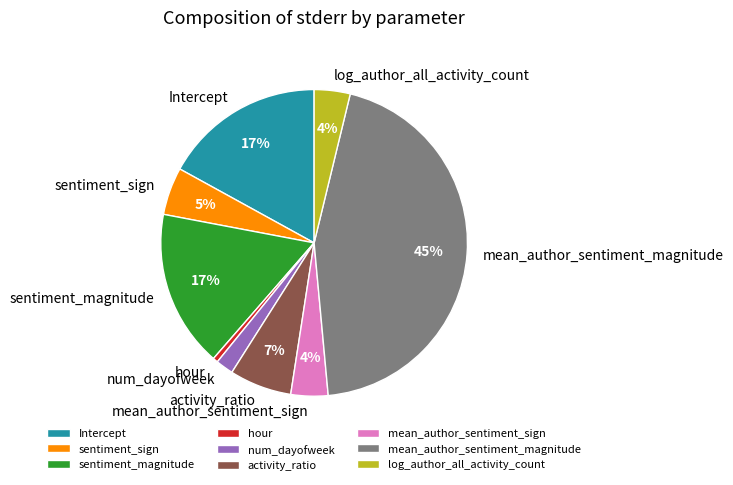

The sentiment_sign slice represents 5% of the pie. True or false?

True